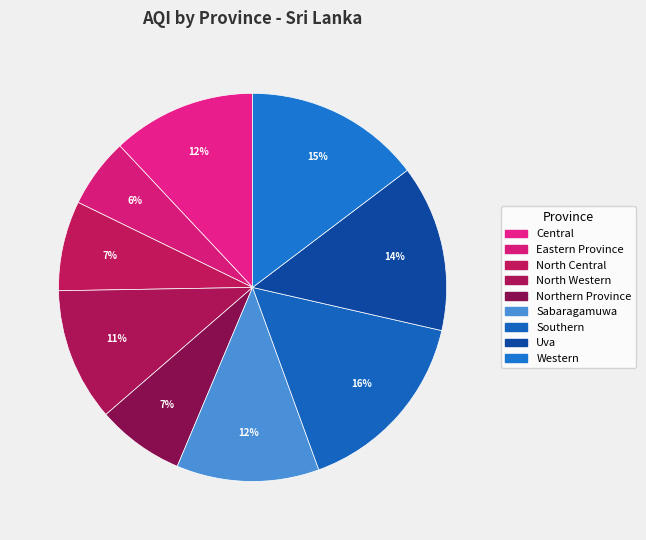

How many segments does this pie chart have?

9